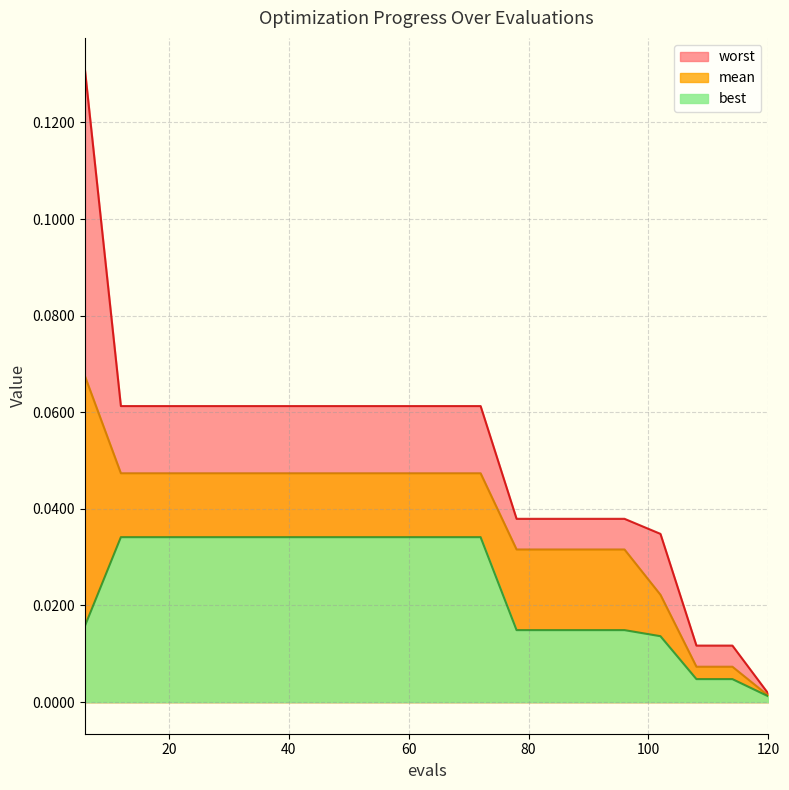

At which category is the sum across all series the highest?

6